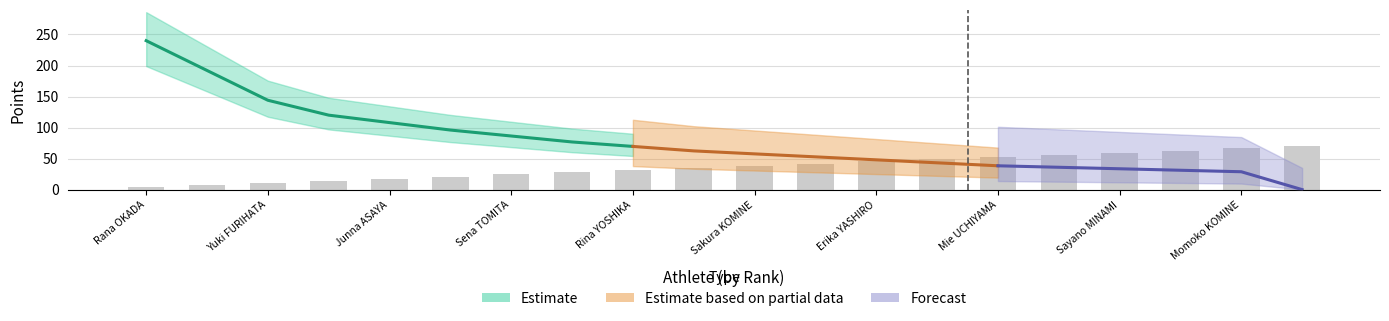

How many positive values does the Points series have?

19